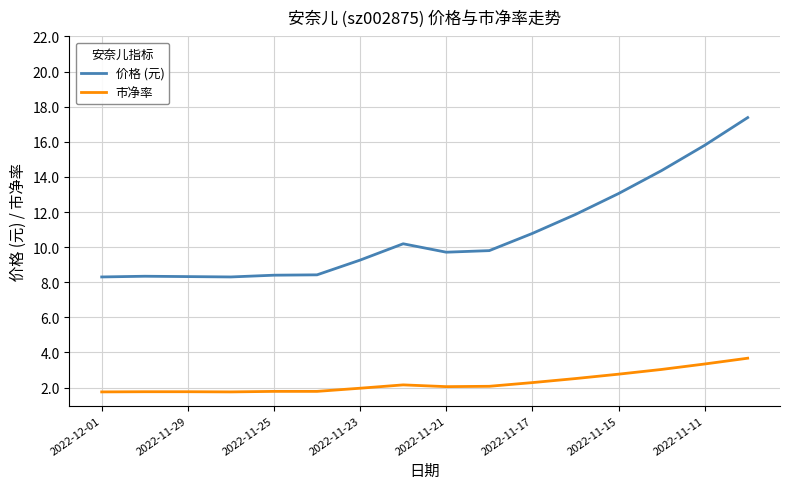

What is the minimum value shown in the chart?

1.8